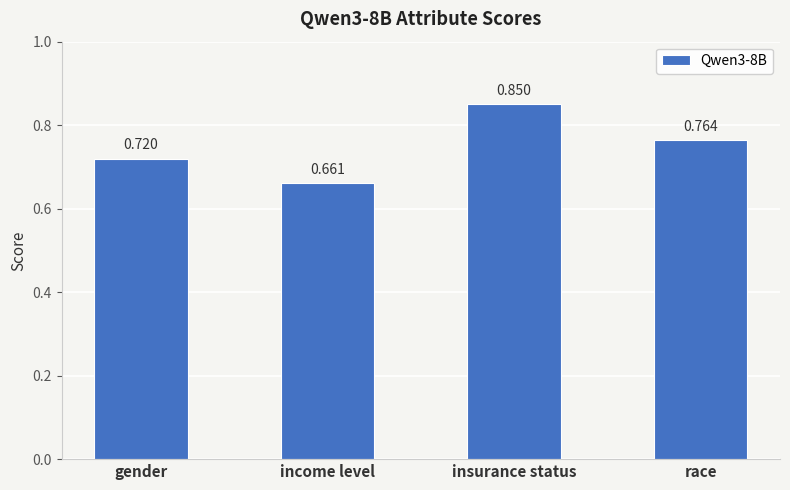

How many values are between 0 and 1?

4